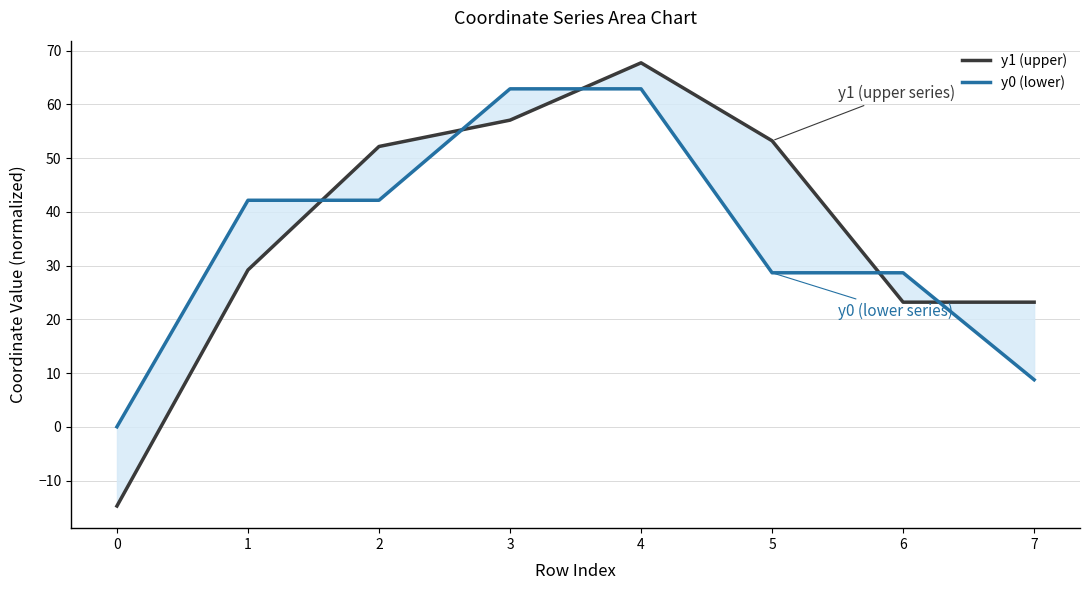

What is the difference between the maximum and minimum values in the y0 (lower) series?

62.9